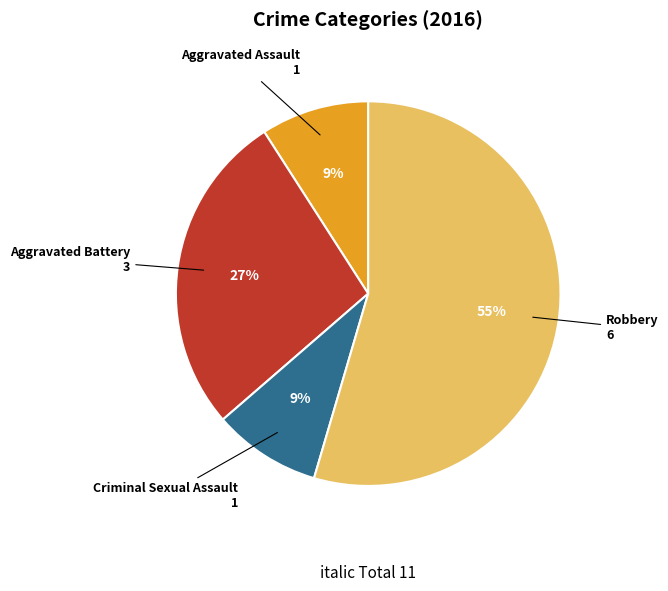

To the nearest percent, what is the average slice percentage?

25%